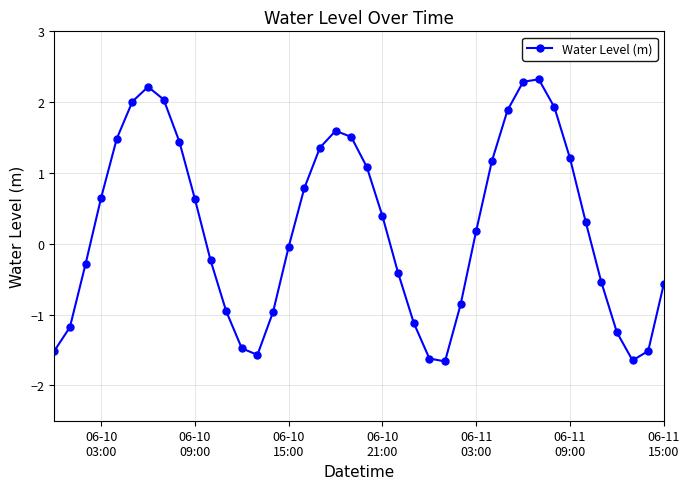

What is the minimum value shown in the chart?

-1.7